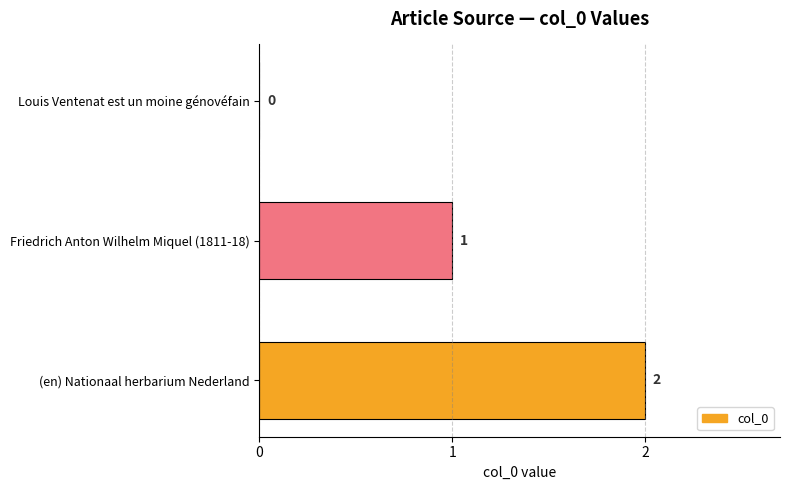

What is the sum of all values?

3